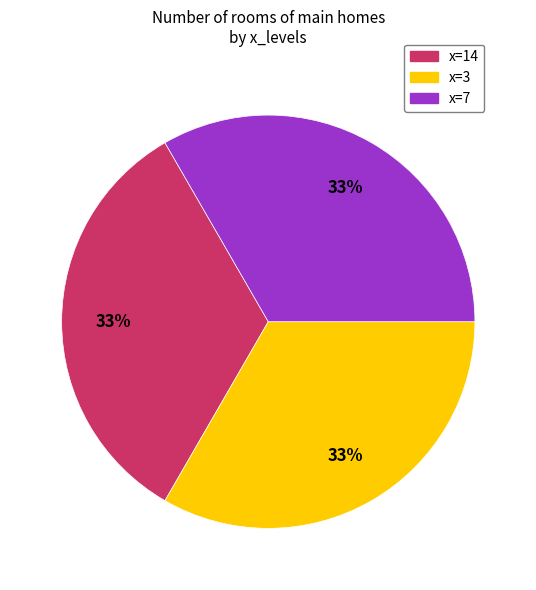

Is there a majority slice in this chart?

No